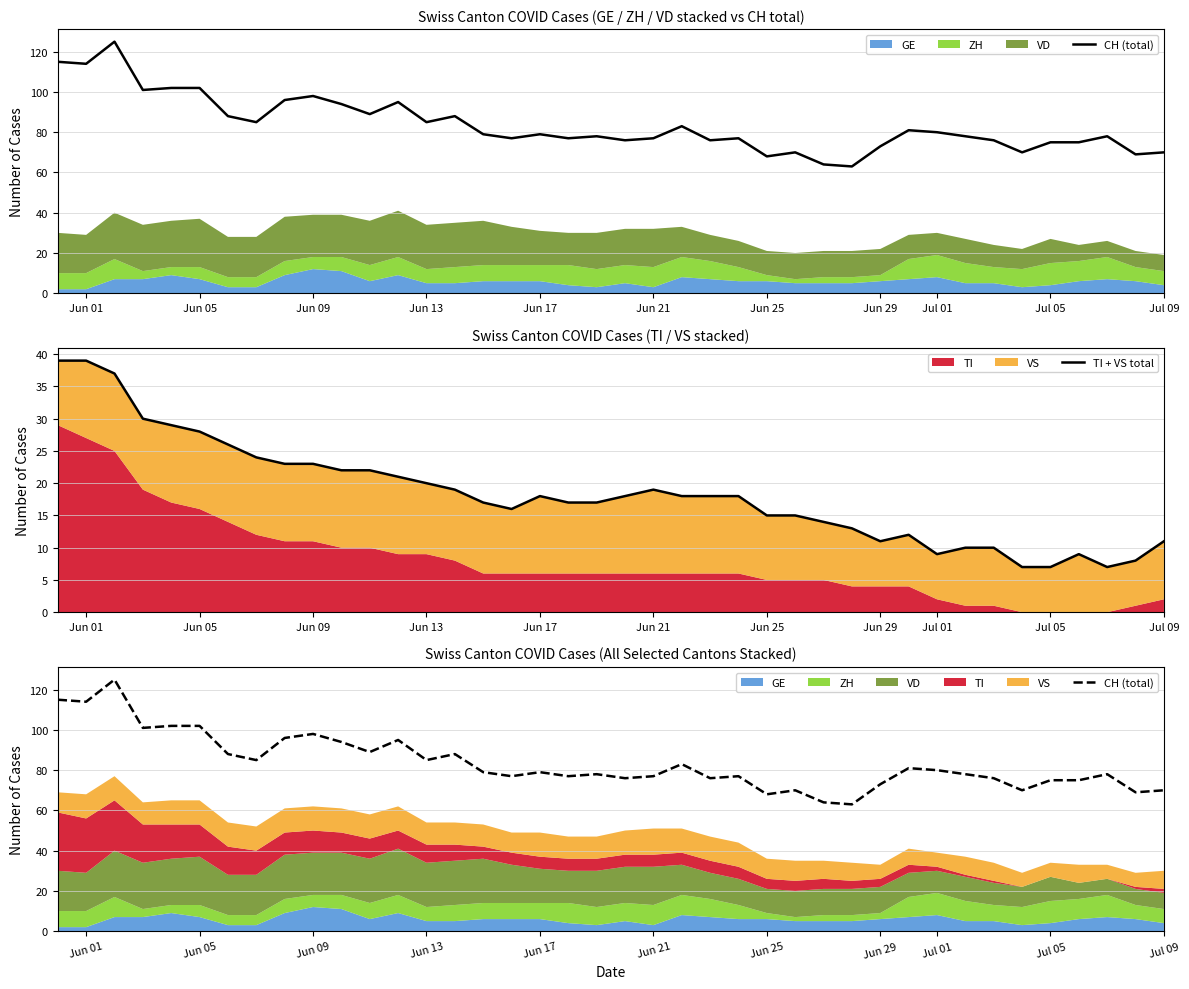

What is the sum of all CH (total) values?

3346